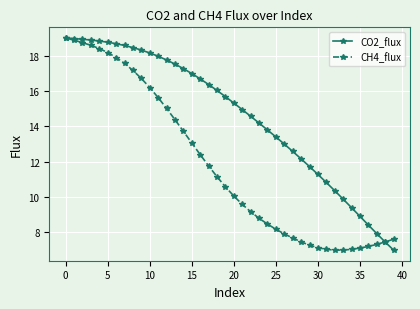

What is the maximum value shown in the chart?

19.0